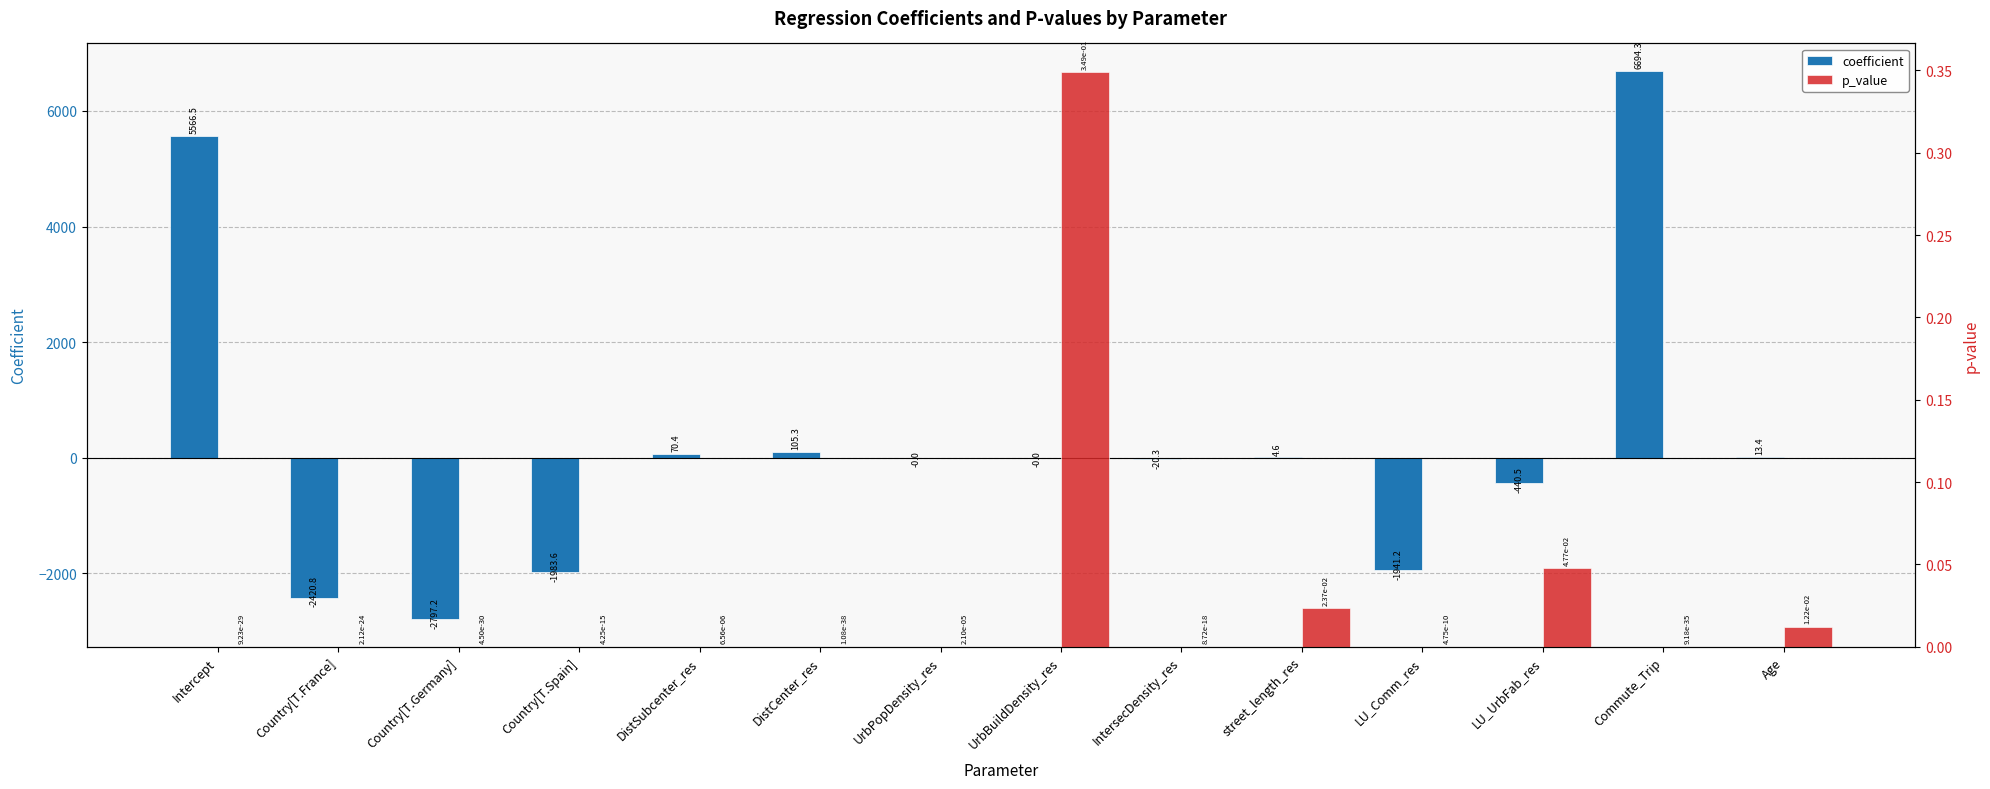

What position from the left is Age?

14